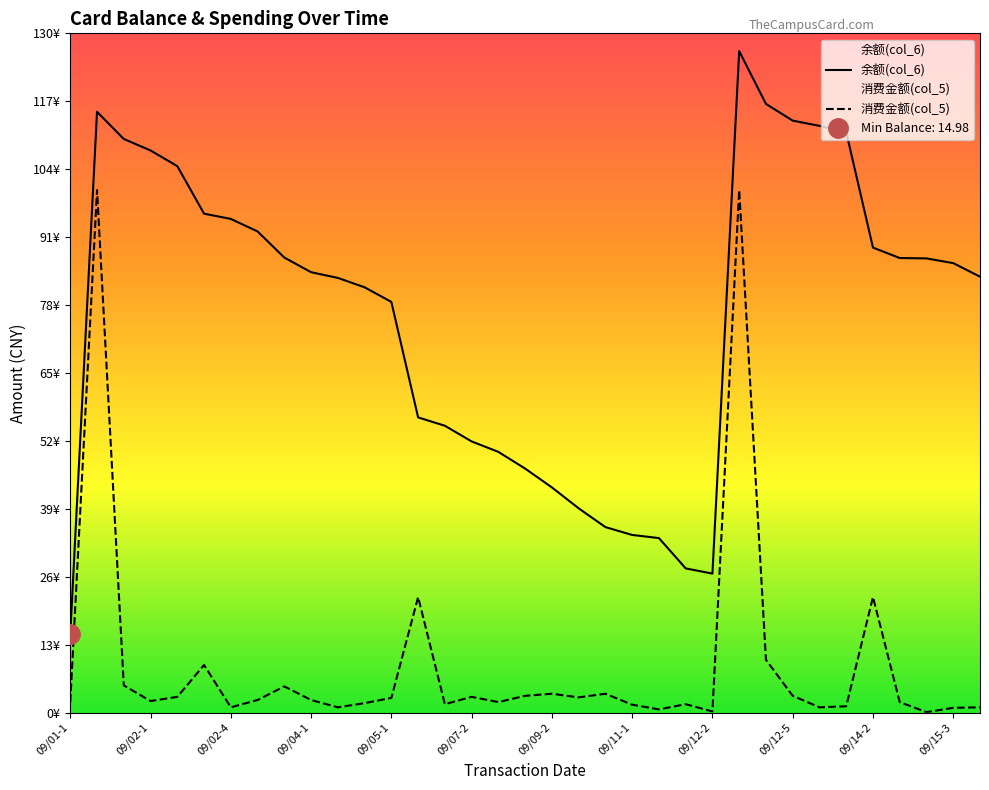

What is the sum of the 余额(col_6) values at 31 and 09/01-1?

102.0